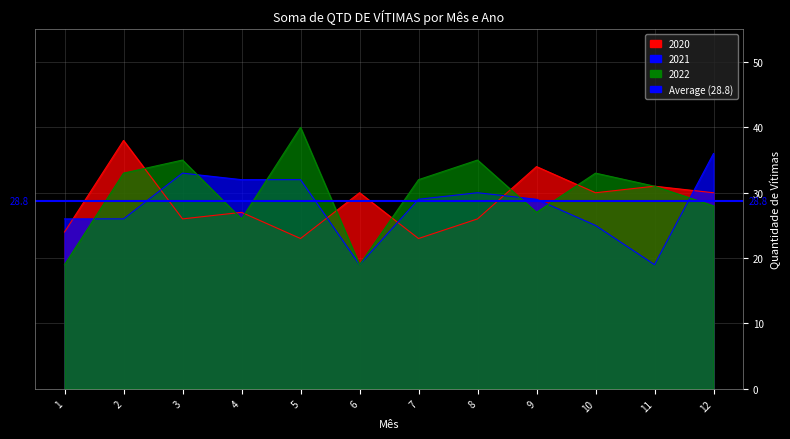

How many lines are shown in the chart?

3